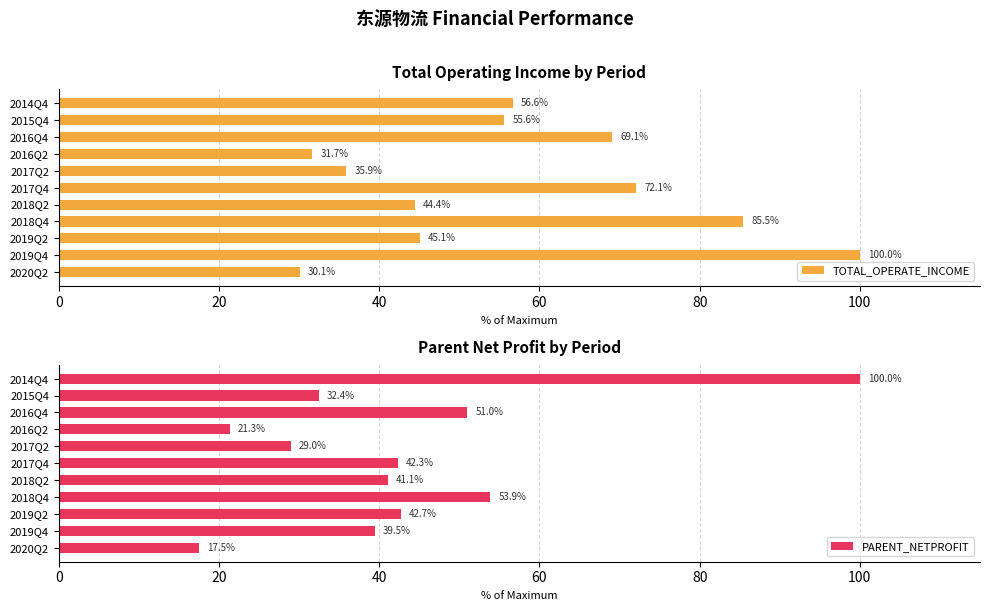

What is the difference between the PARENT_NETPROFIT values at 2018Q2 and 2016Q2?

19.8